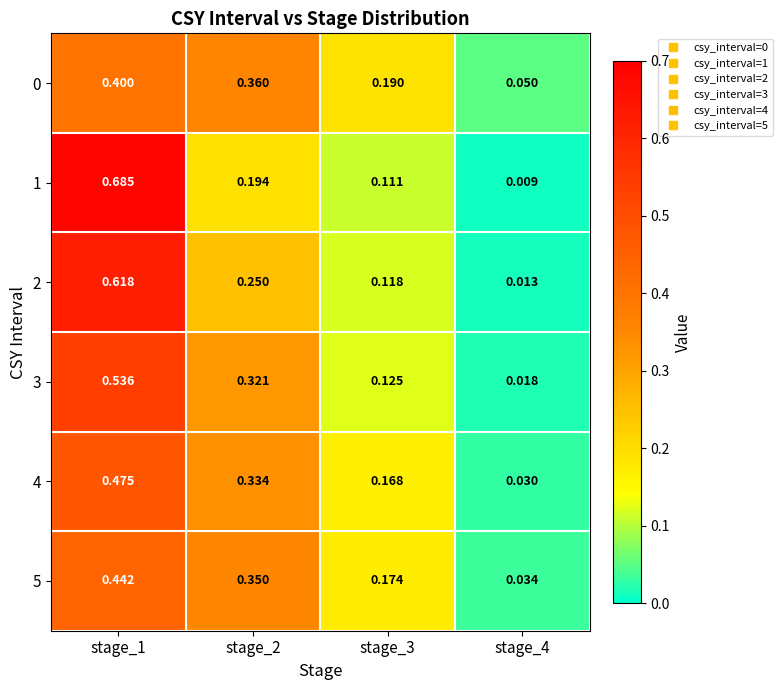

At how many categories does at least one series exceed 0?

4